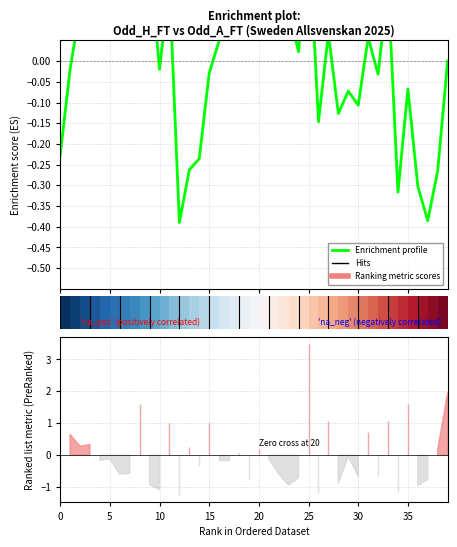

What is the difference between the second highest and minimum values?

0.9